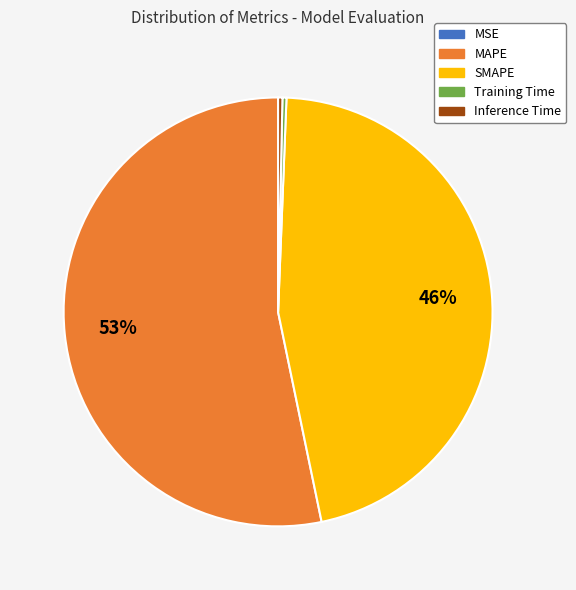

To the nearest percent, what is the average slice percentage?

20%